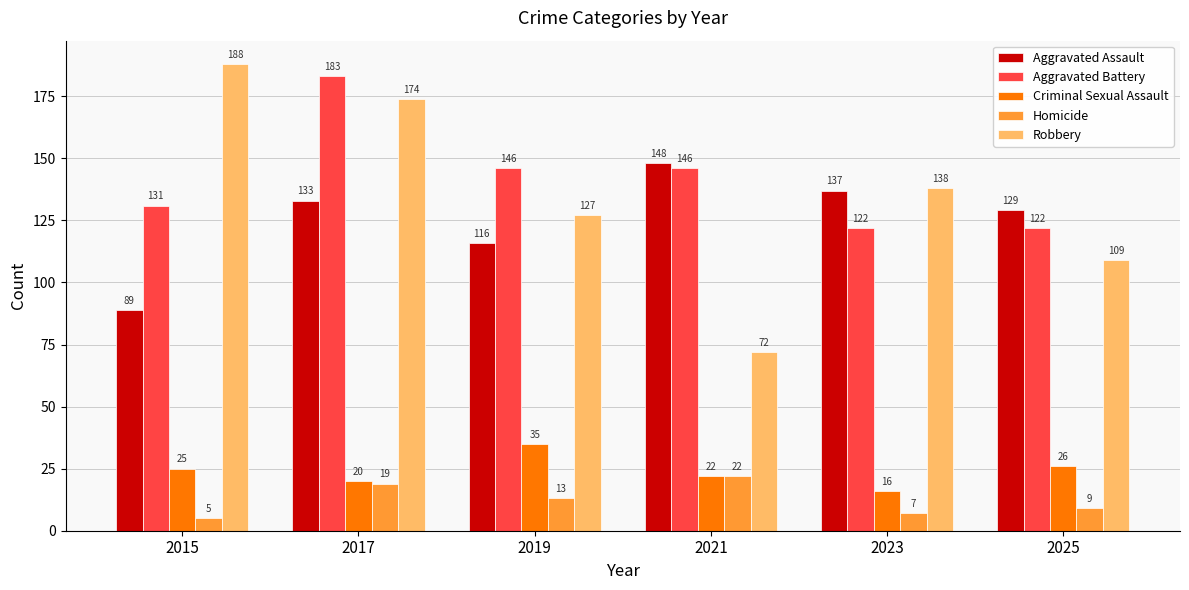

How many Robbery values are between 109 and 174?

4